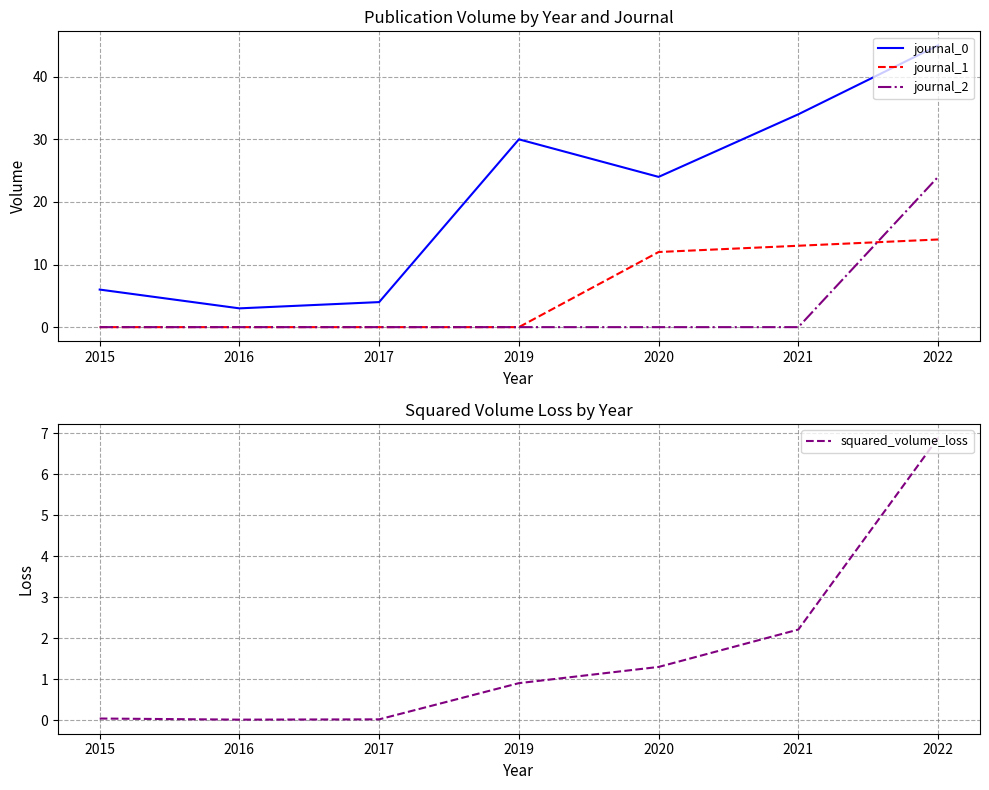

Which series has the largest total across all categories?

journal_0